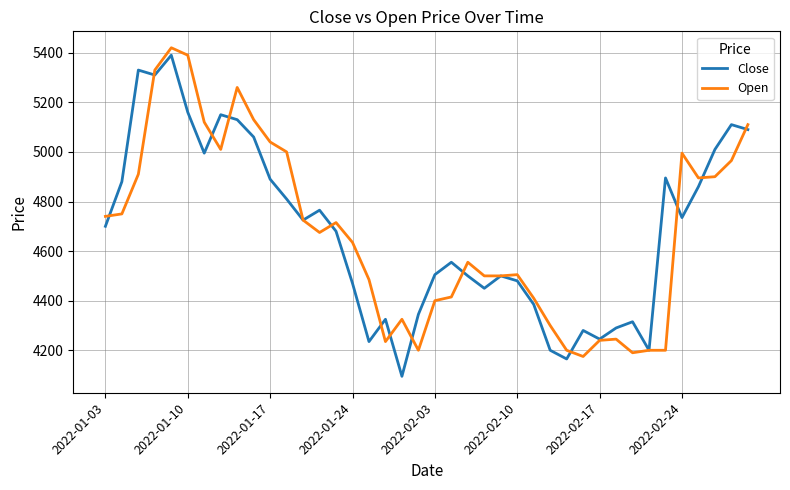

What is the maximum value for Close?

5390